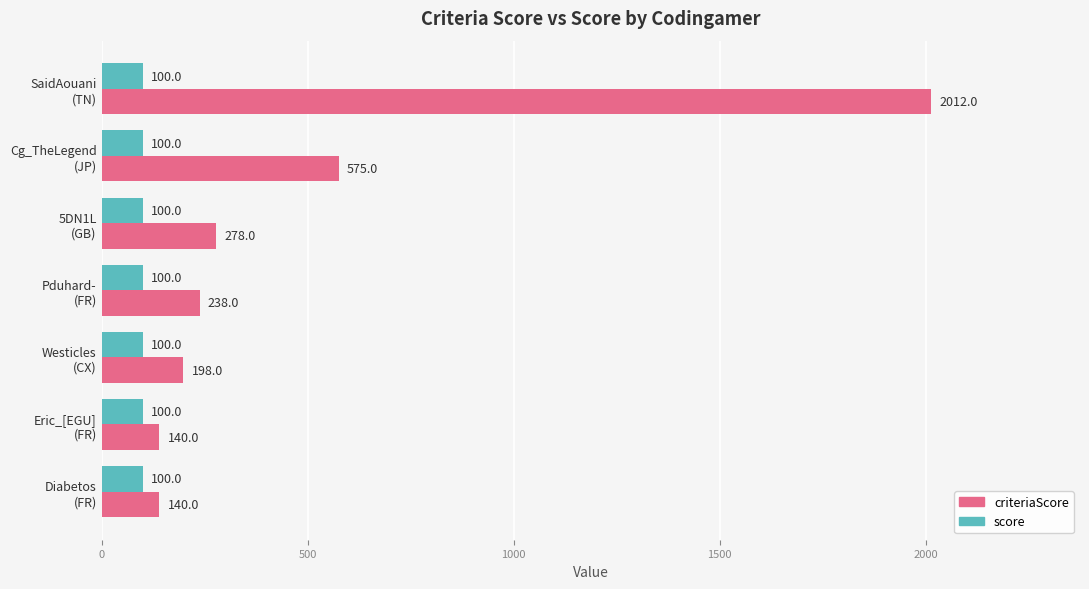

Which series has the largest total across all categories?

criteriaScore